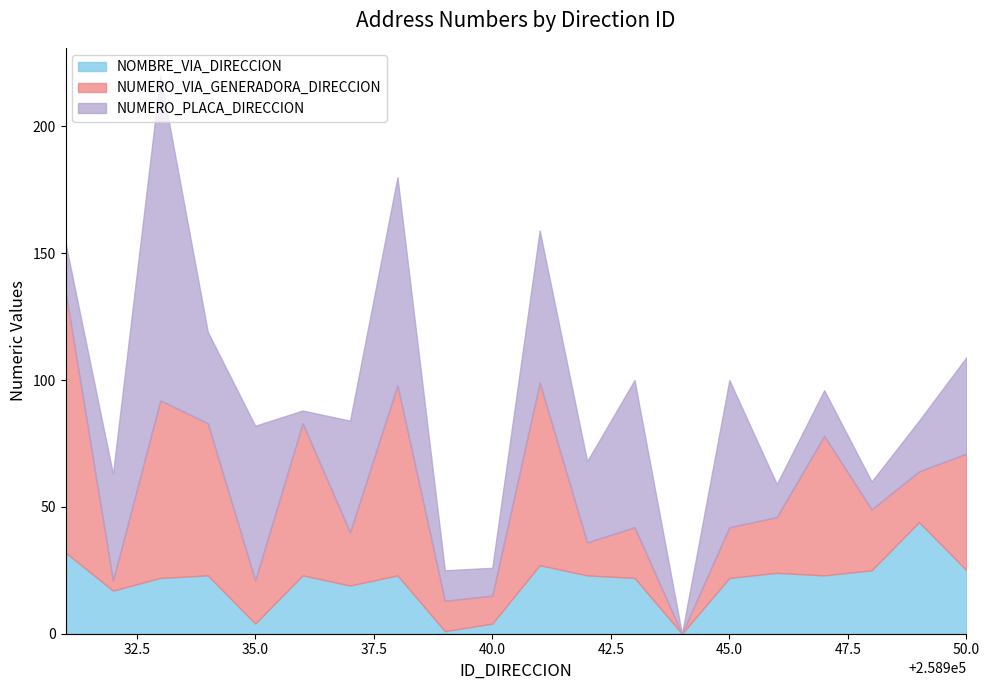

At which category is the sum across all series the highest?

258933